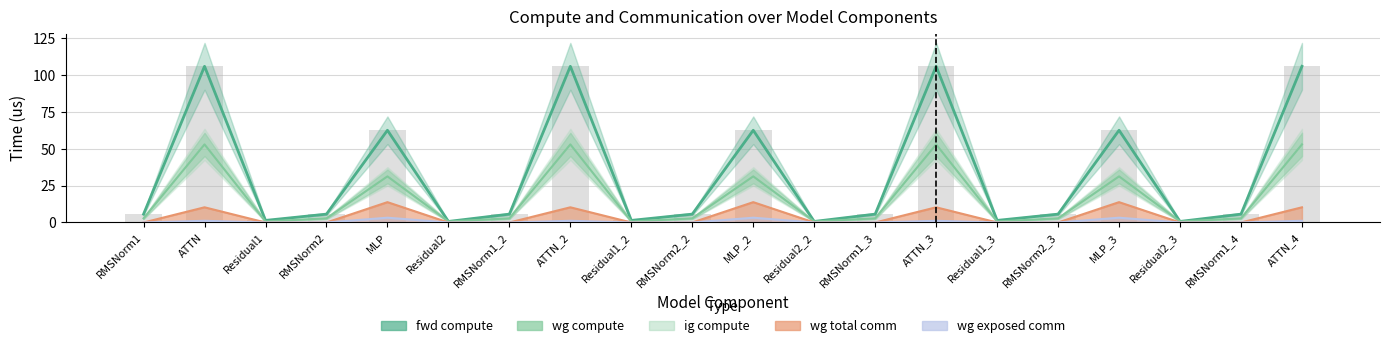

What are all the series names shown in the legend?

fwd compute, wg compute, ig compute, wg total comm, wg exposed comm